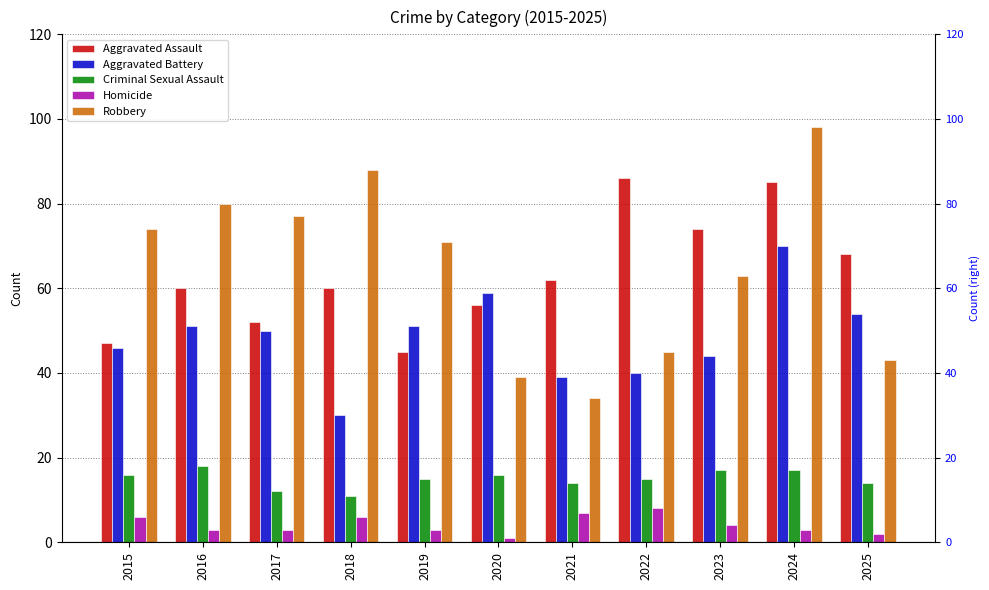

The value of Criminal Sexual Assault at 2018 is 3. True or false?

False